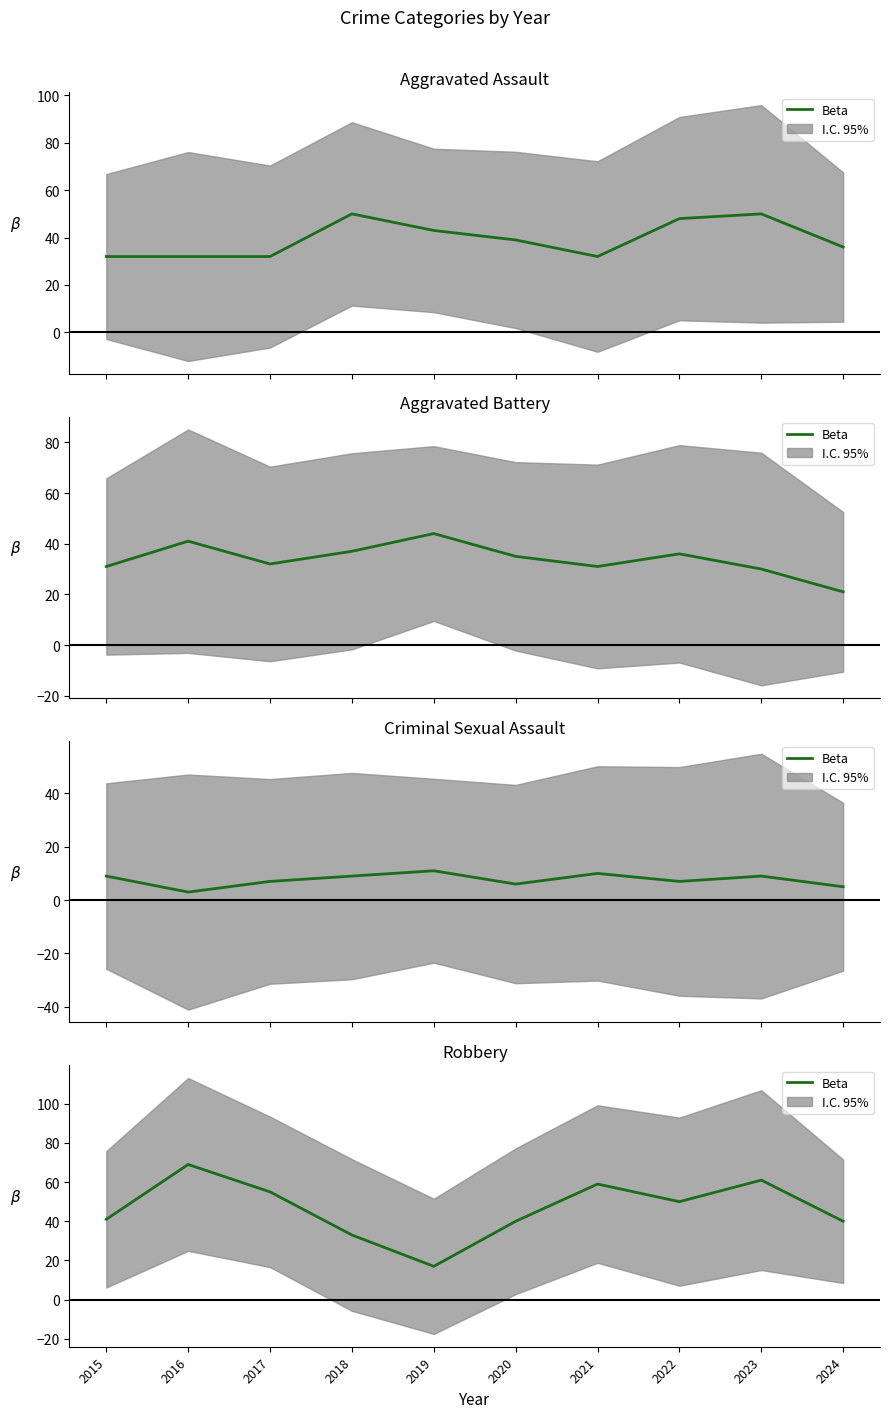

Where does the data first go above 50?

2016